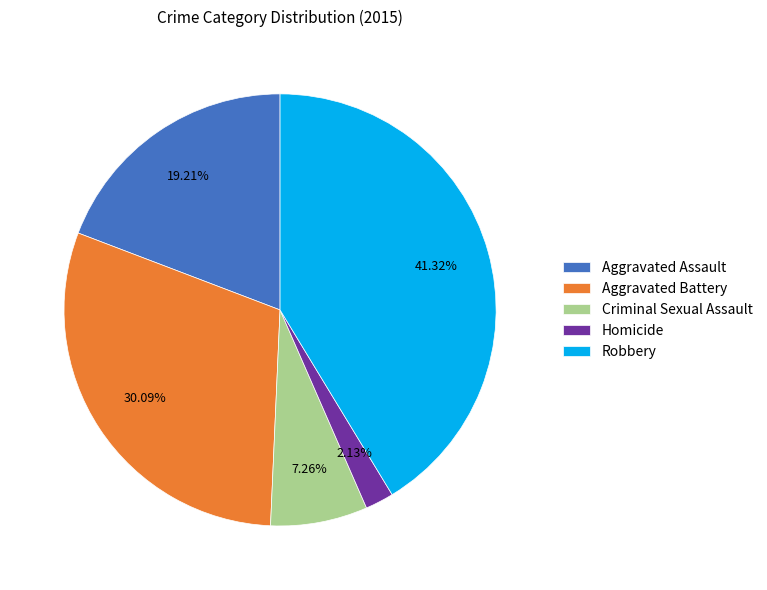

Does Homicide represent more than half of the total?

No